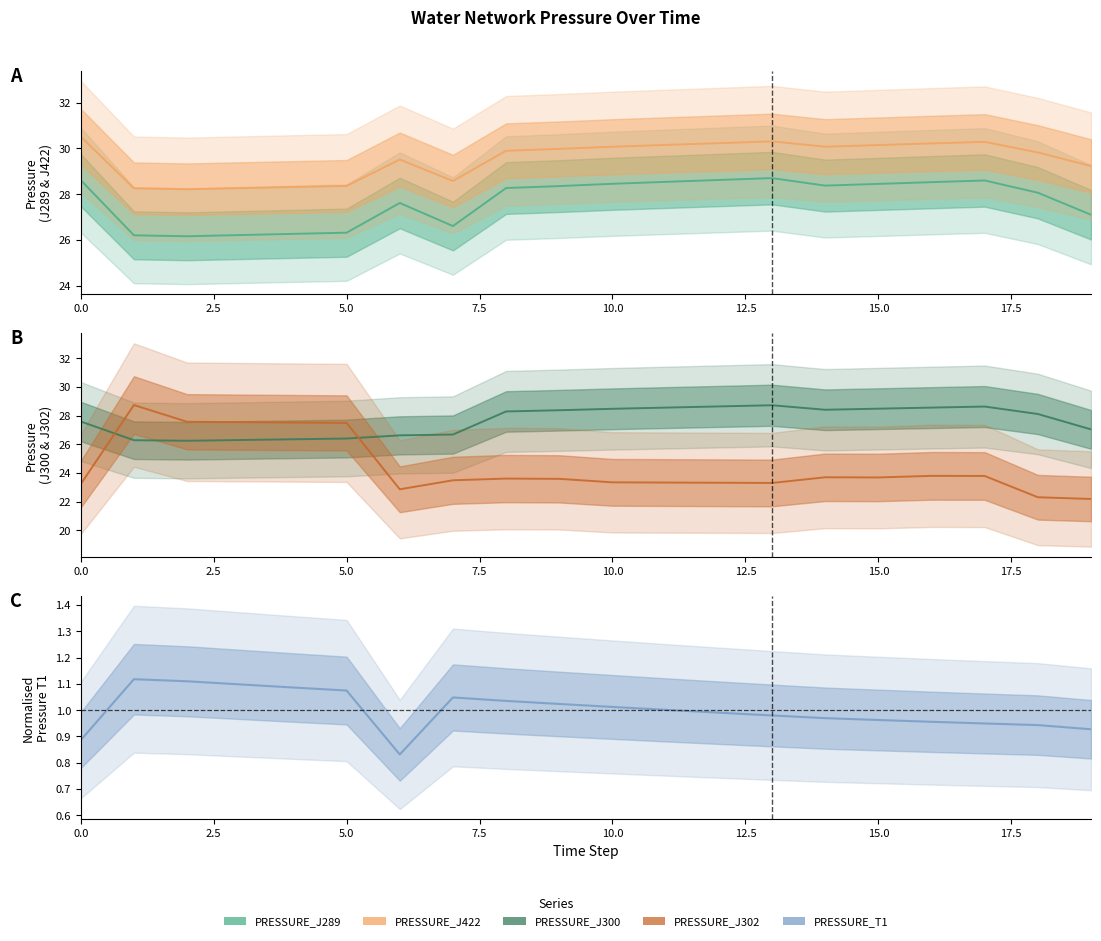

What is the spread (max minus min) of values at 0.0?

29.6